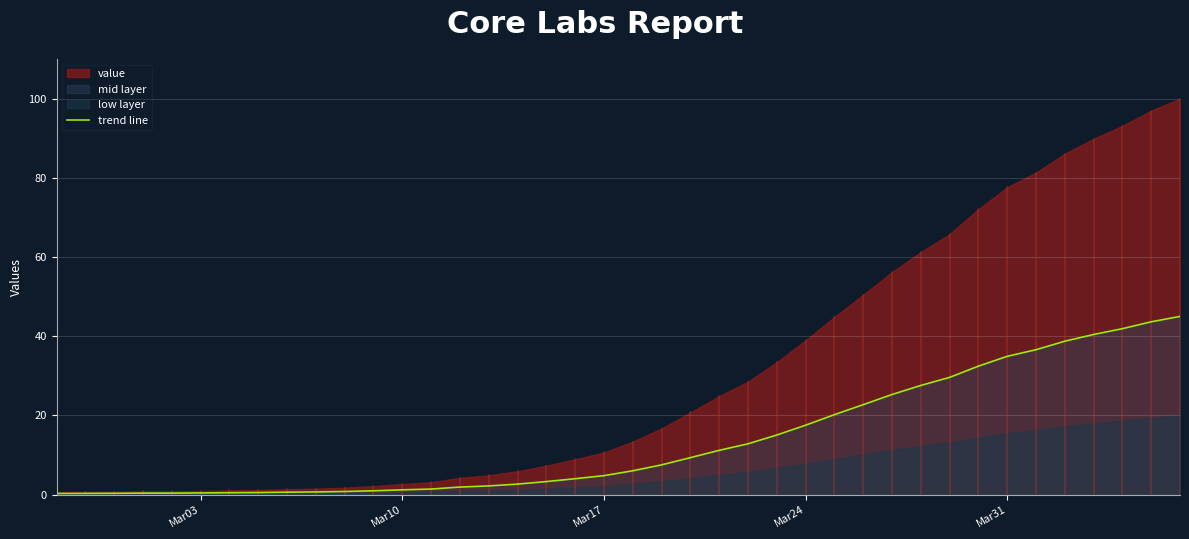

Which category has the lowest value across all series?

Mar03